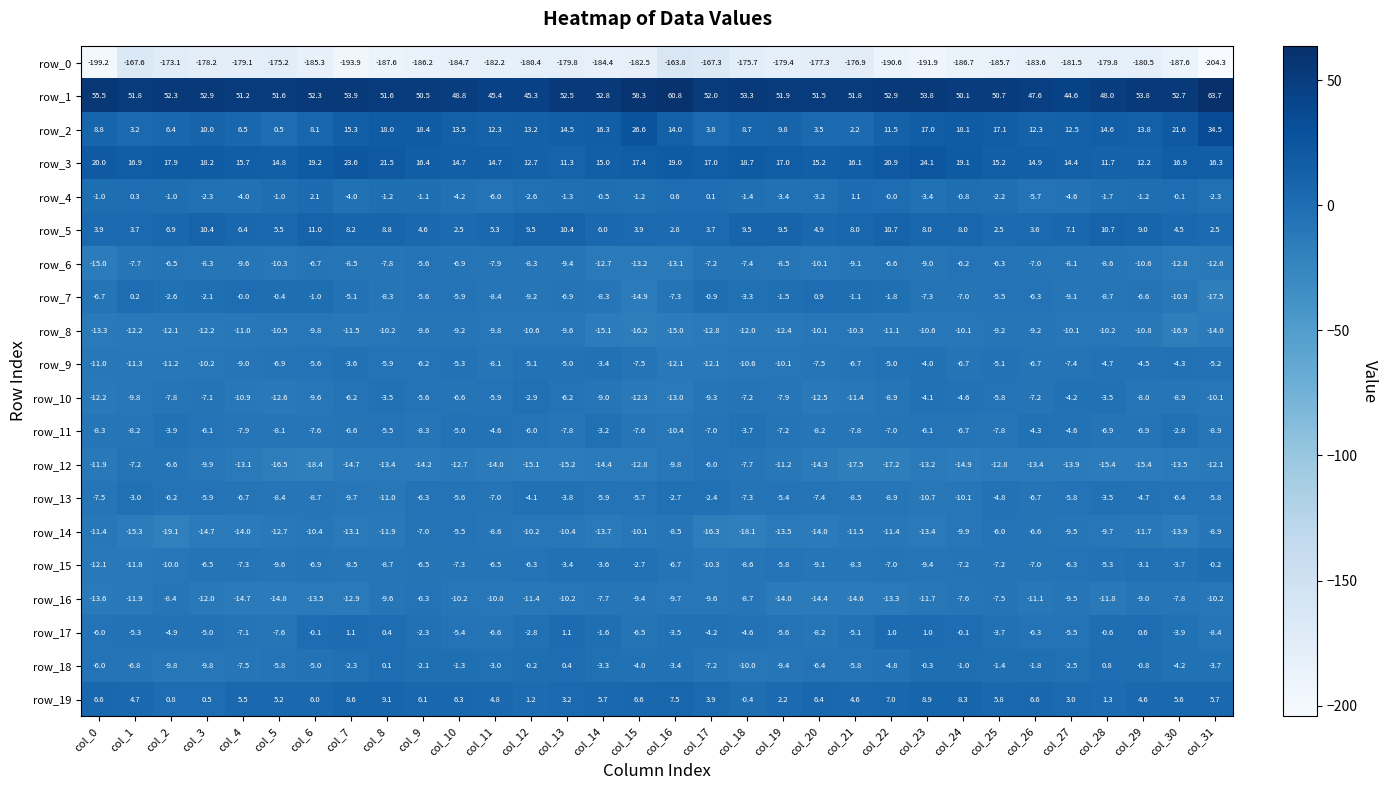

How many data points does each series have?

32